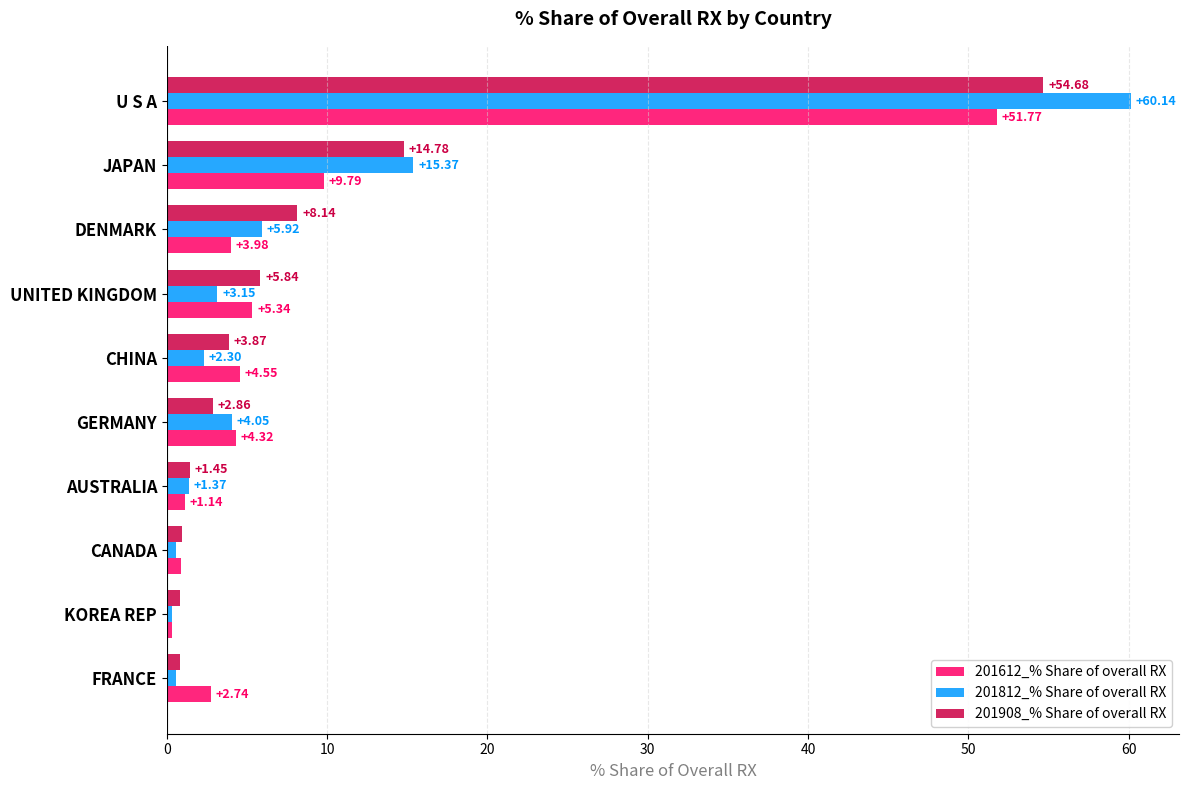

What is the average value of the 201812_% Share of overall RX series?

9.4